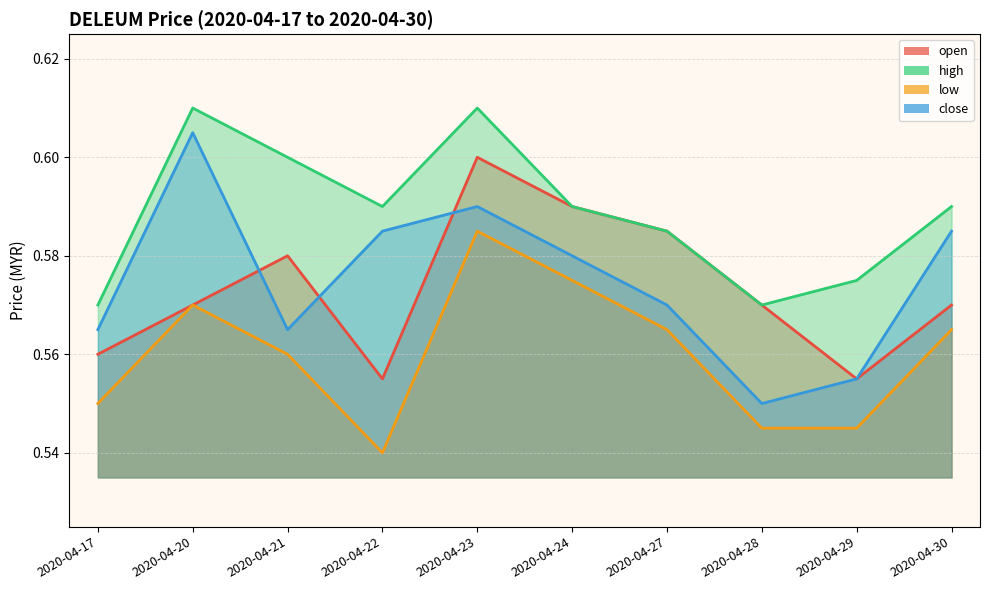

What is the average value of the low series?

0.6